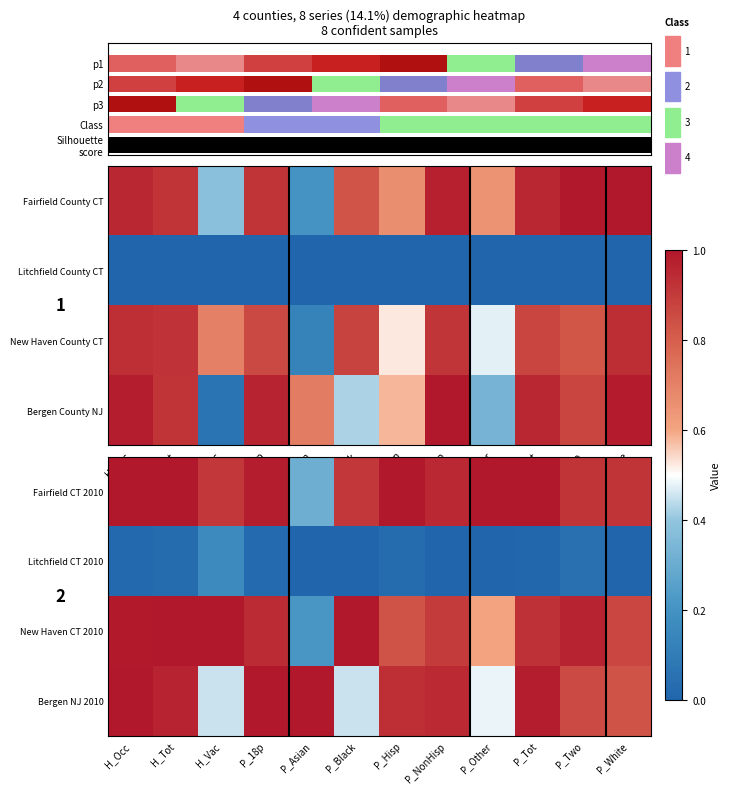

The New Haven CT 2010 series shows 0.6 at P_Other. True or false?

True